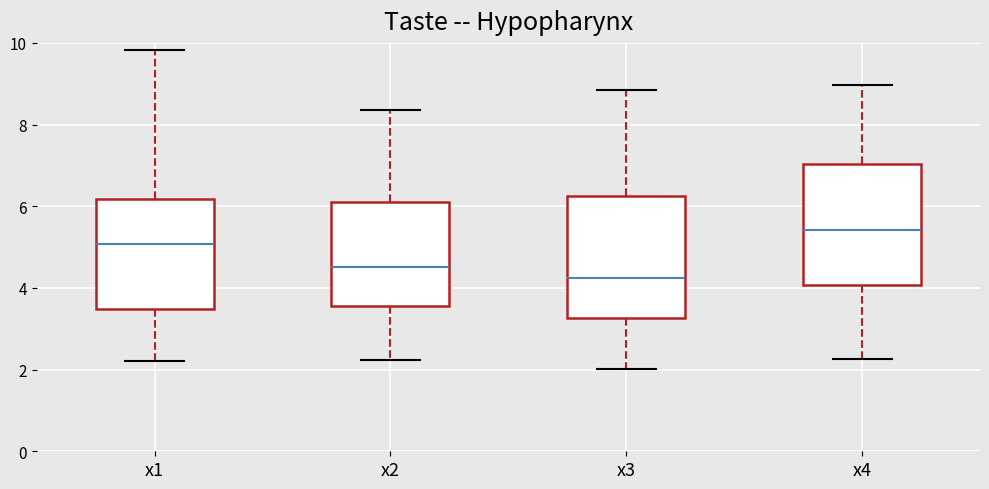

Where does the median line of the box for x1 sit on the y-axis? The values are not printed on the chart, so give them approximately, as read against the axis.

5.0